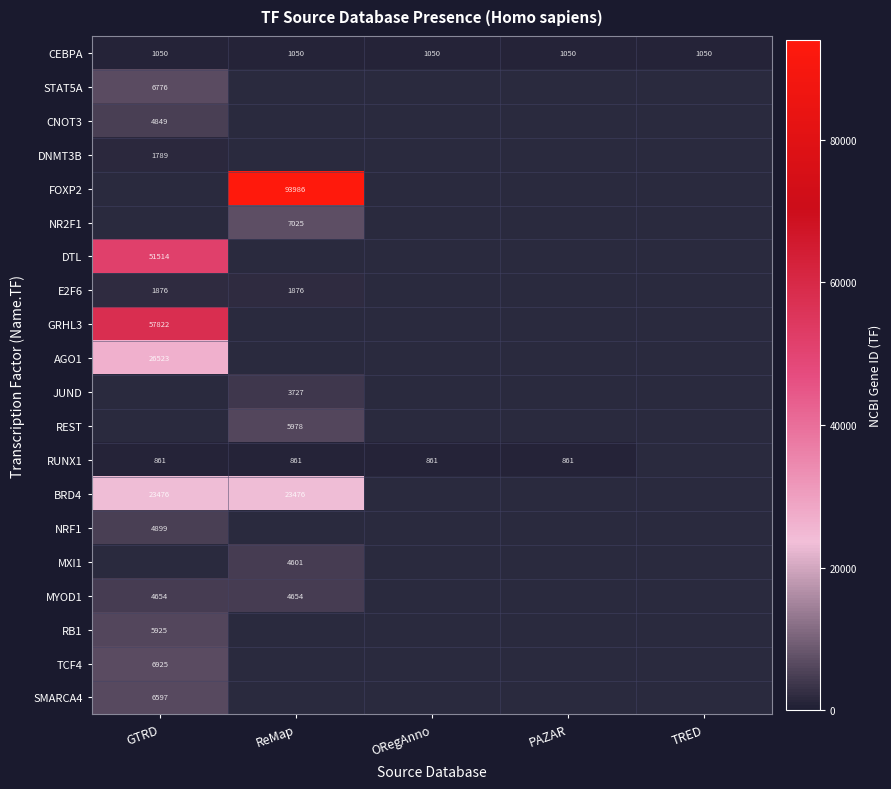

True or false: RUNX1 has a value of 509 at PAZAR.

False